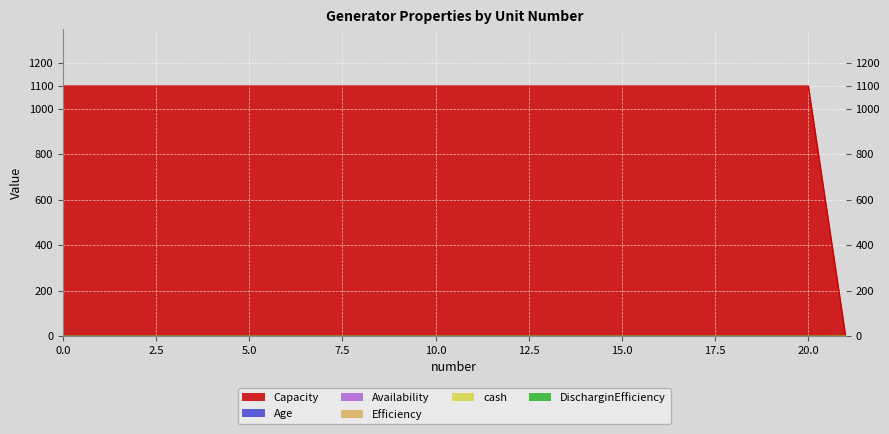

What is the lowest value of the Efficiency series?

0.1